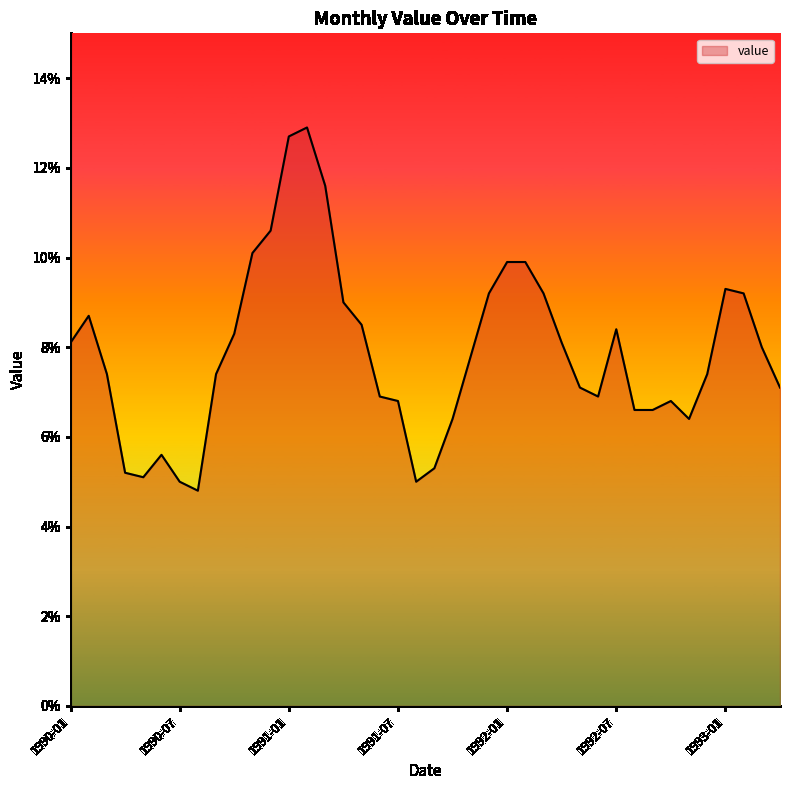

What is the difference between the maximum and minimum values?

8.1